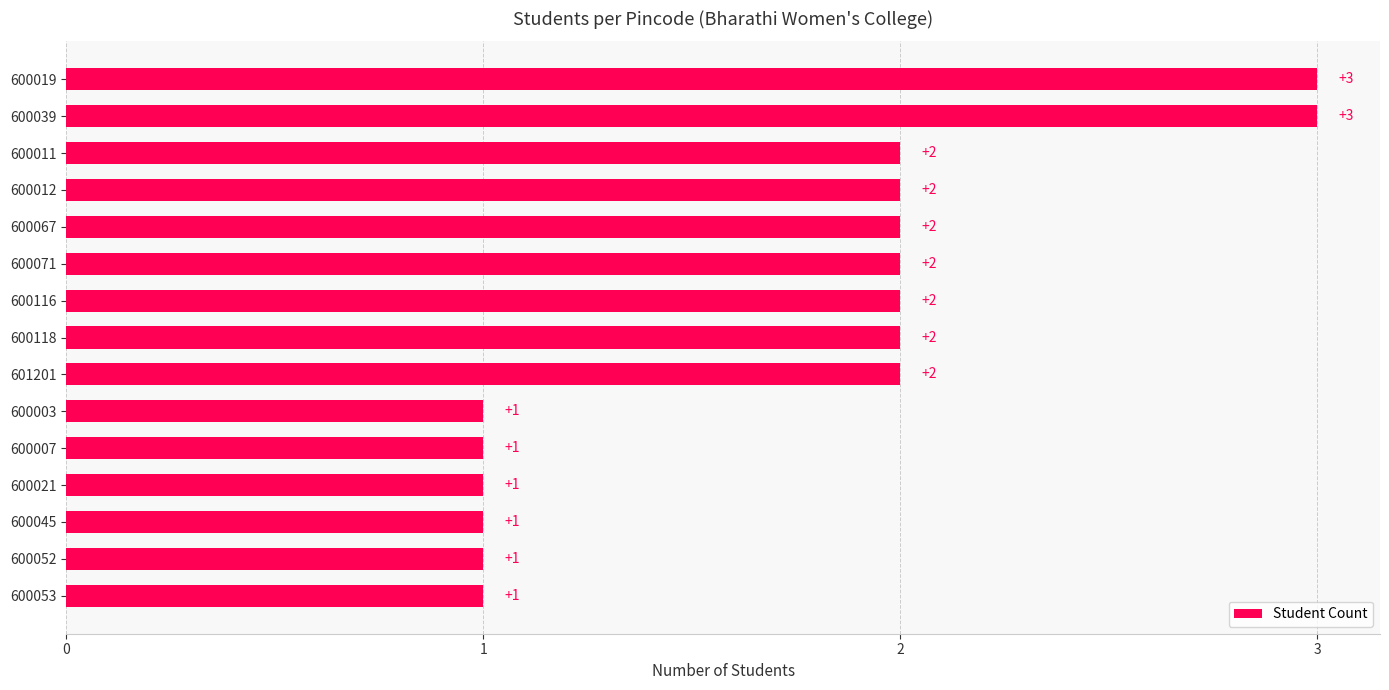

What is the ratio of the value at 600045 to the value at 600003?

1.0